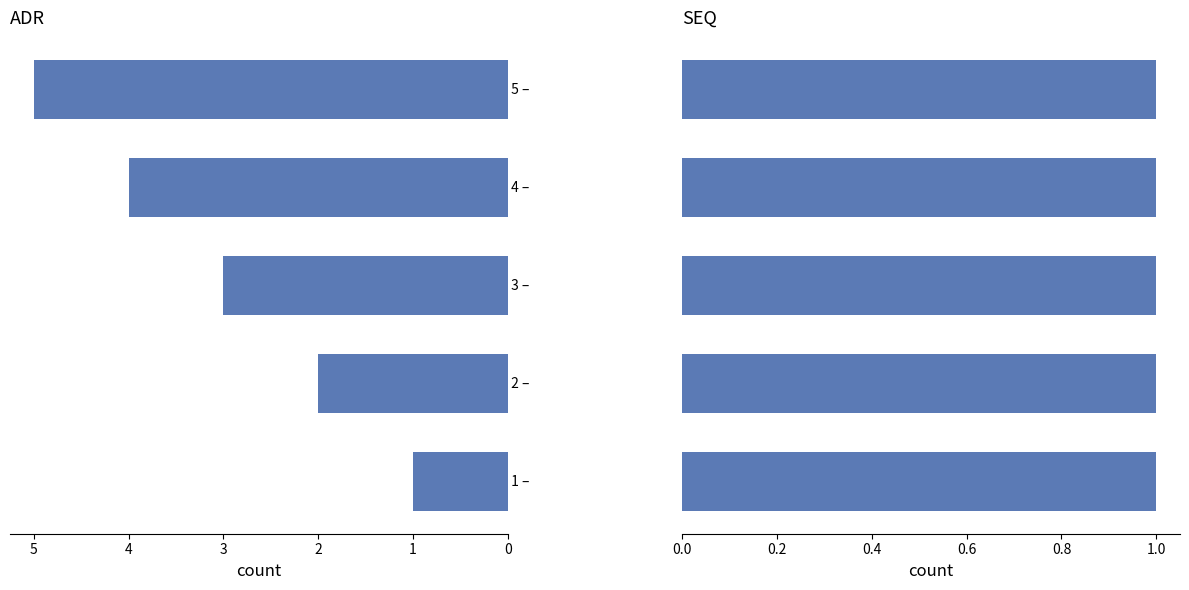

What is the greatest value displayed?

5.0